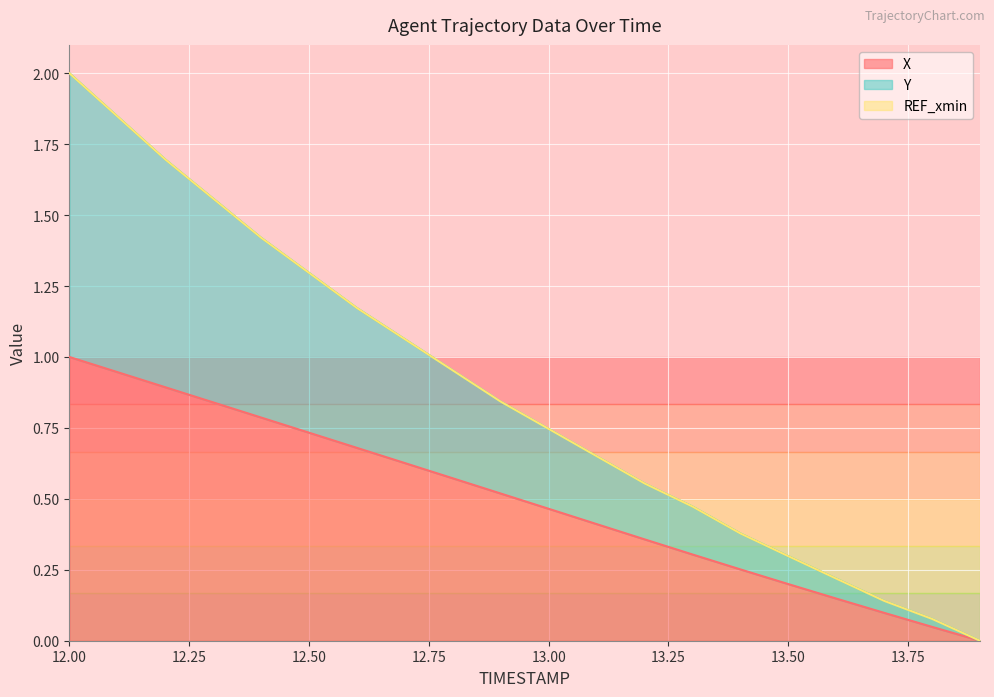

At which label does X reach its peak?

12.00